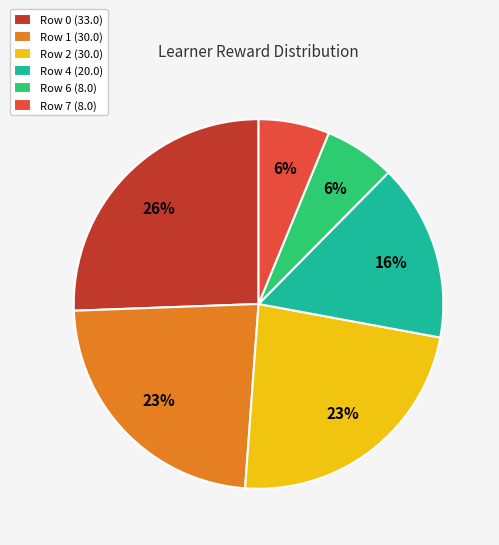

What is the ratio of the value at Row 7 (8.0) to the value at Row 1 (30.0)?

0.3